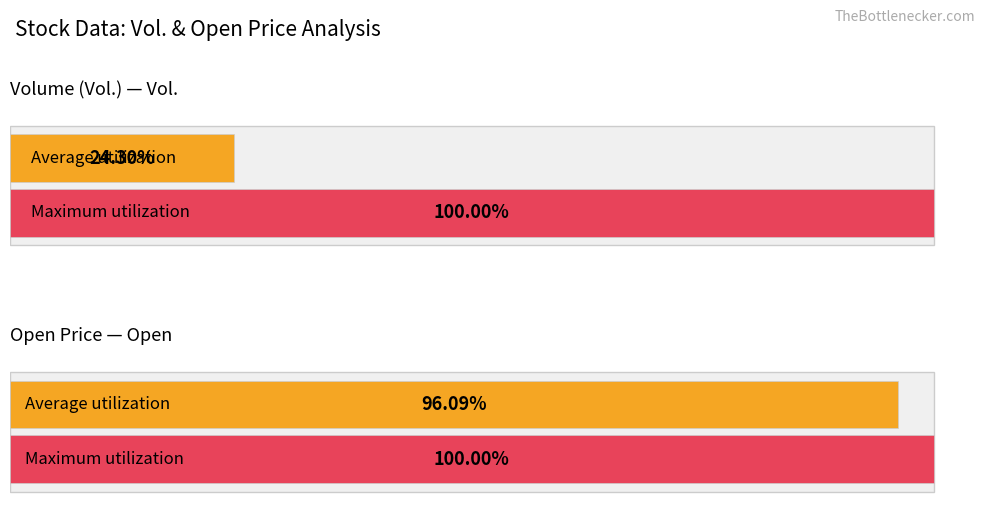

The Vol. series shows 0.0 at 27-Oct. True or false?

False